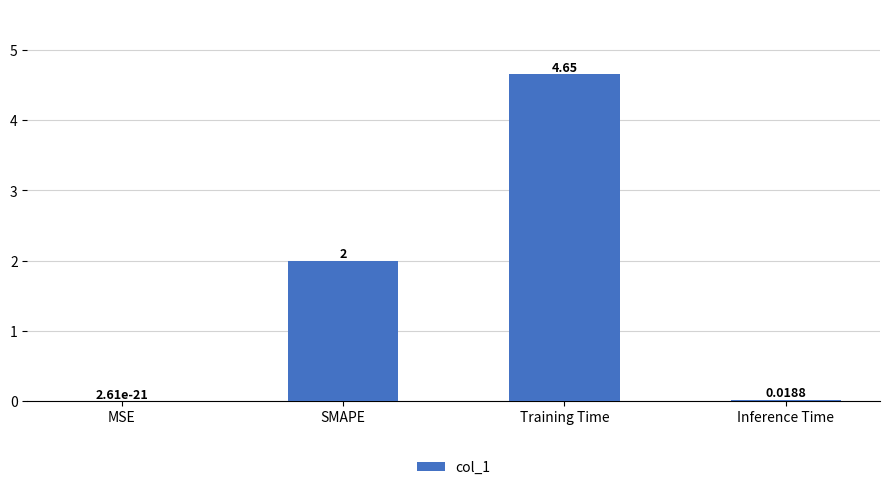

What is the sum of all values?

6.7